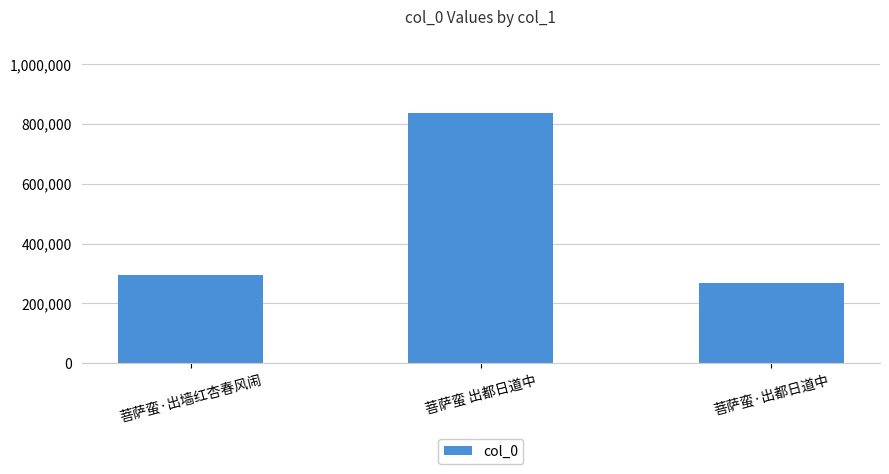

What is the sum of the values at 菩萨蛮·出都日道中 and 菩萨蛮 出都日道中?

1104362